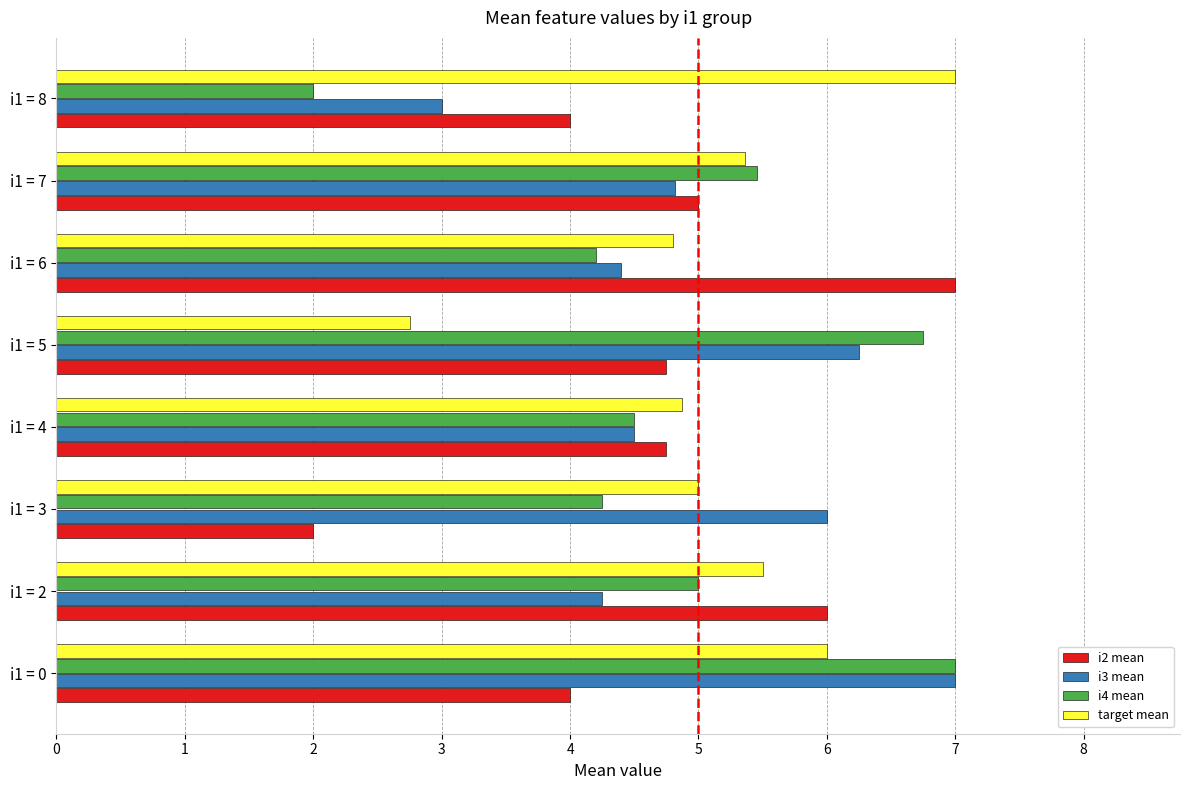

List the series in order of their overall mean, lowest first.

i2 mean, i4 mean, i3 mean, target mean